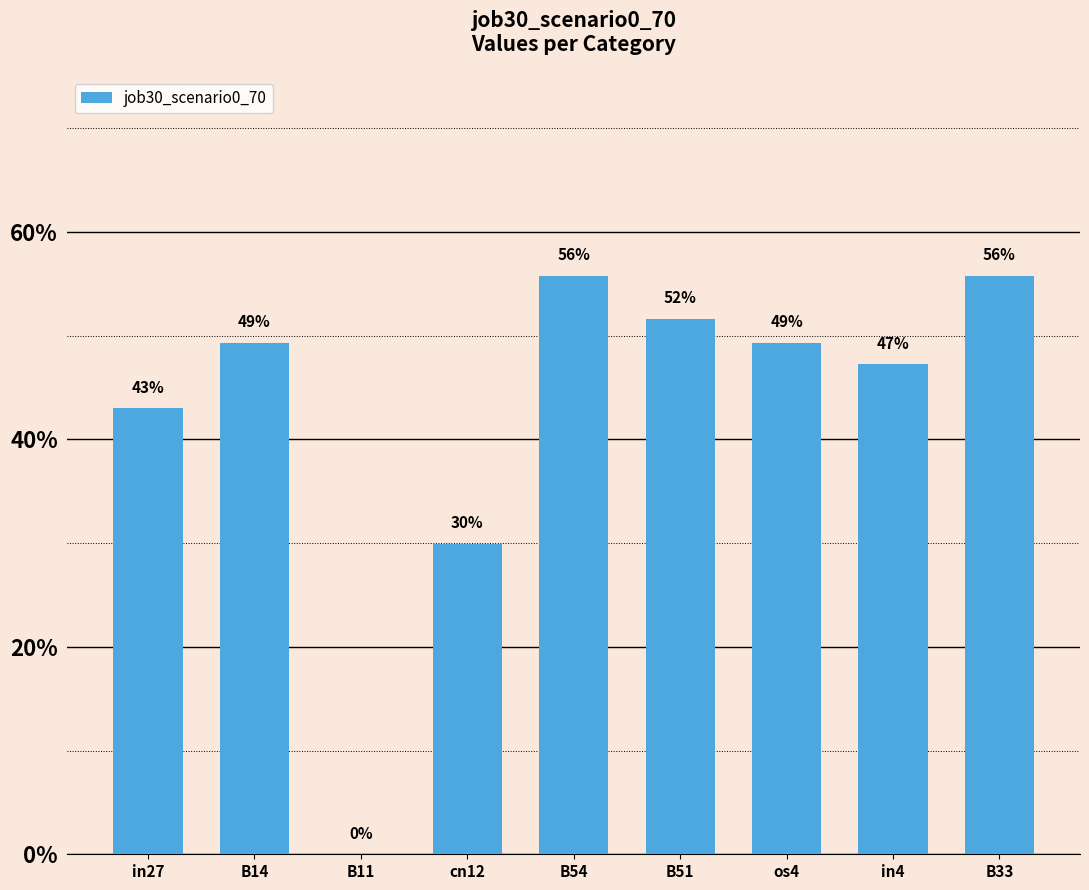

What is the label of the 5th bar from the left?

B54